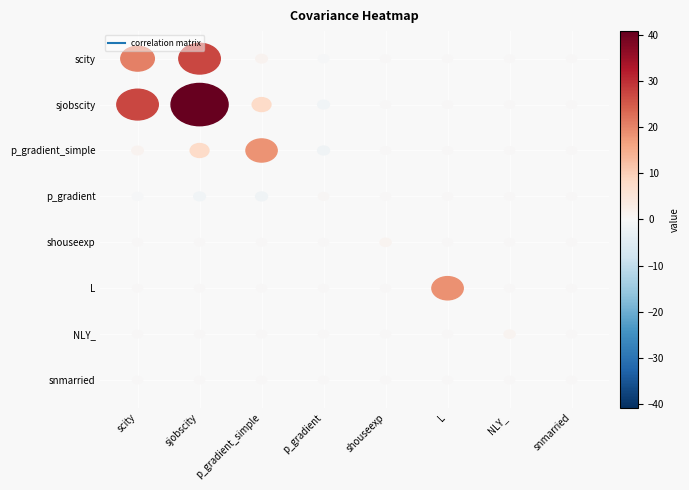

Which has a higher value, scity or NLY_?

scity